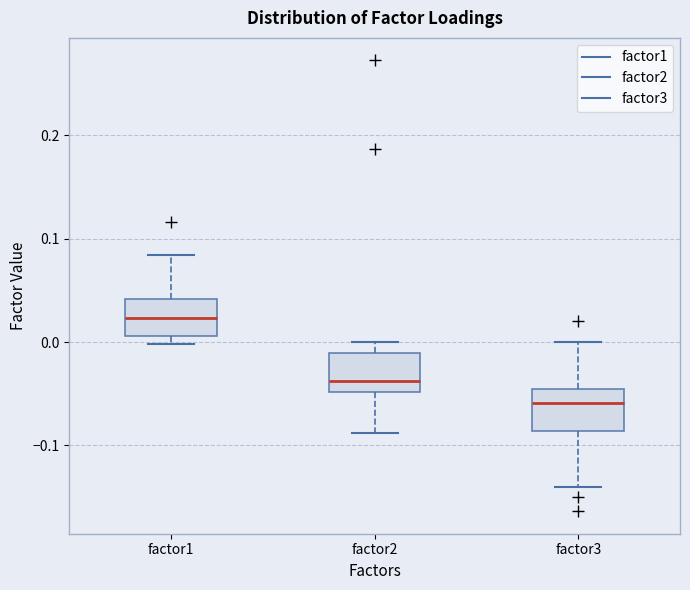

Where does the median line of the box for factor2 sit on the y-axis? The values are not printed on the chart, so give them approximately, as read against the axis.

-0.04